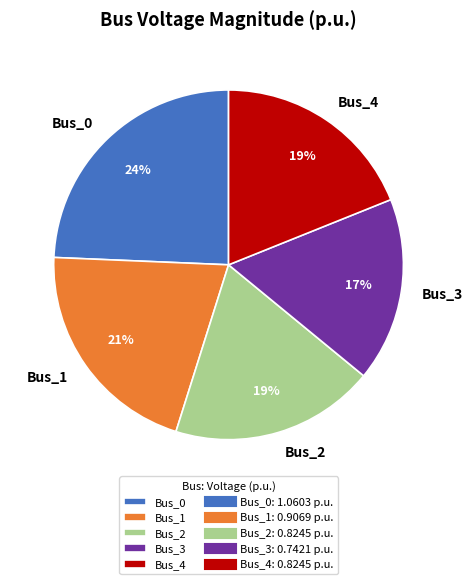

Between Bus_0 and Bus_2, which is larger?

Bus_0